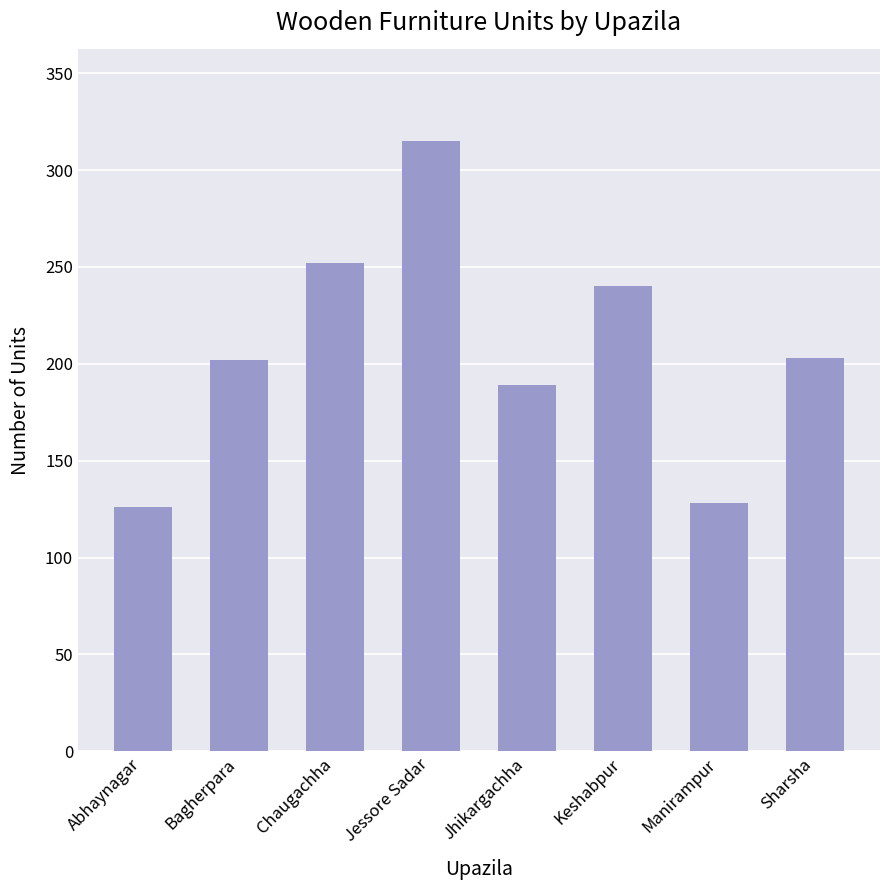

True or false: the data shows 69 at Jhikargachha.

False